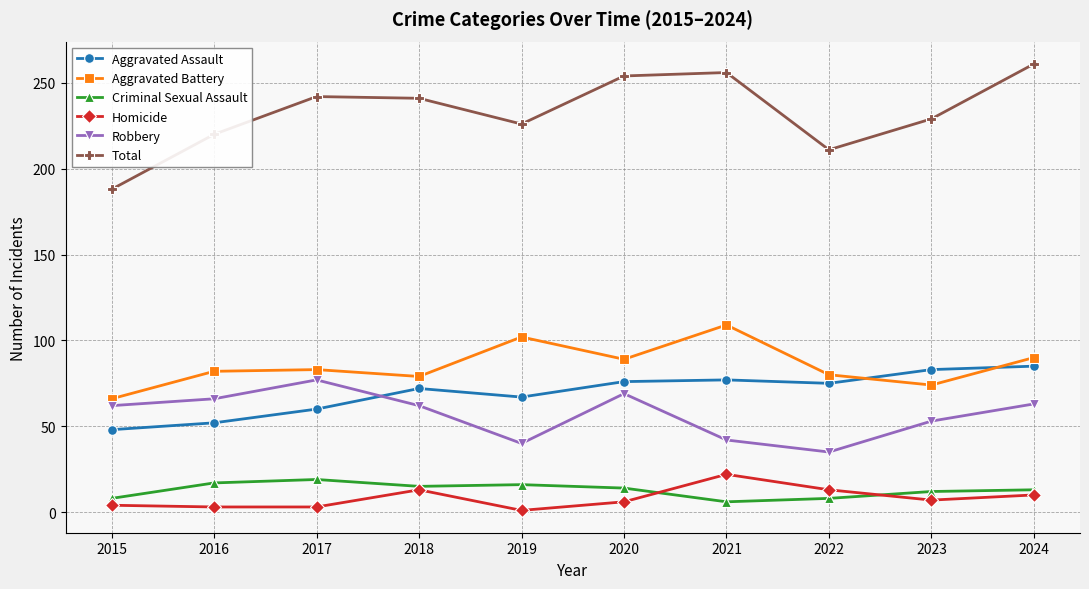

Which series has the largest total across all categories?

Total